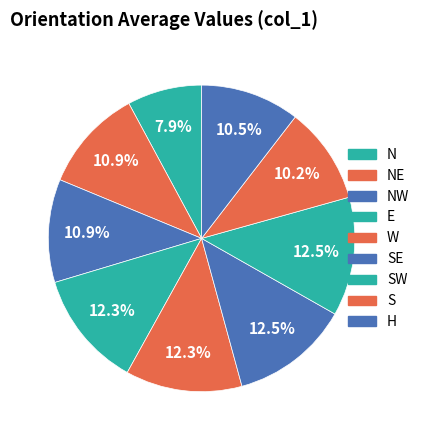

Which category has the biggest portion of the pie?

SE